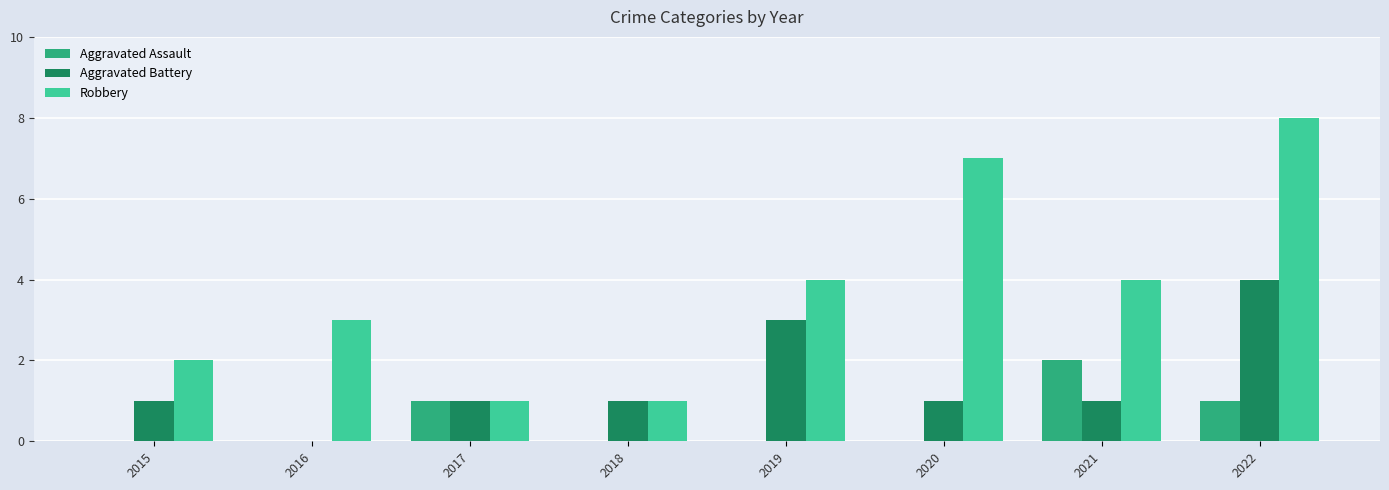

What is the spread (max minus min) of values at 2016?

3